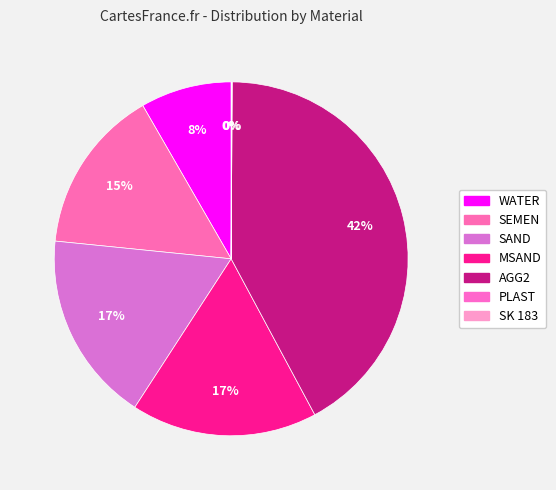

Count the number of slices in the pie.

7